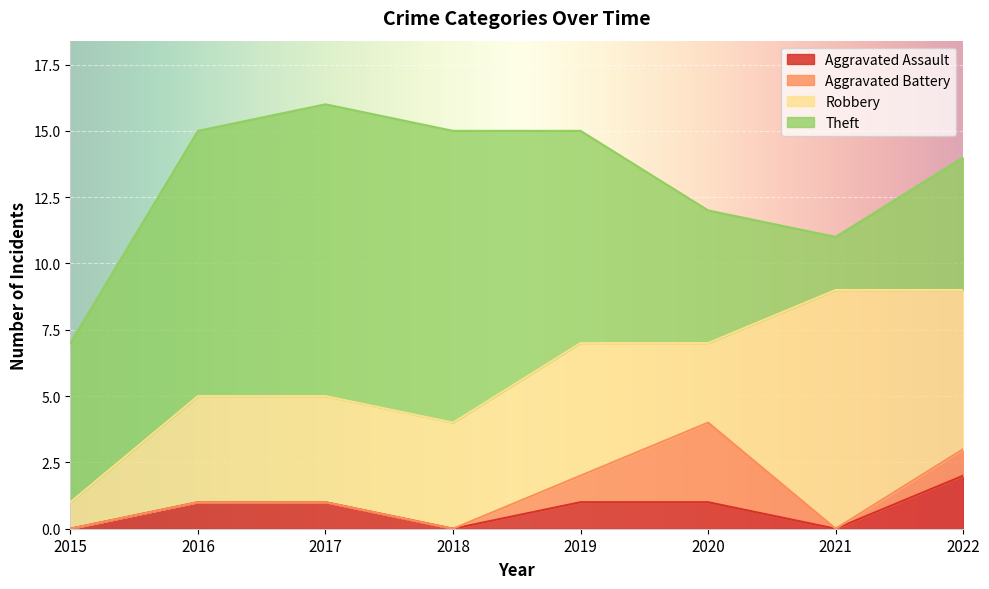

Reading right to left, what are all the values shown in this chart?

Aggravated Assault: 2022=2	2021=0	2020=1	2019=1	2018=0	2017=1	2016=1	2015=0
Aggravated Battery: 2022=1	2021=0	2020=3	2019=1	2018=0	2017=0	2016=0	2015=0
Robbery: 2022=6	2021=9	2020=3	2019=5	2018=4	2017=4	2016=4	2015=1
Theft: 2022=5	2021=2	2020=5	2019=8	2018=11	2017=11	2016=10	2015=6